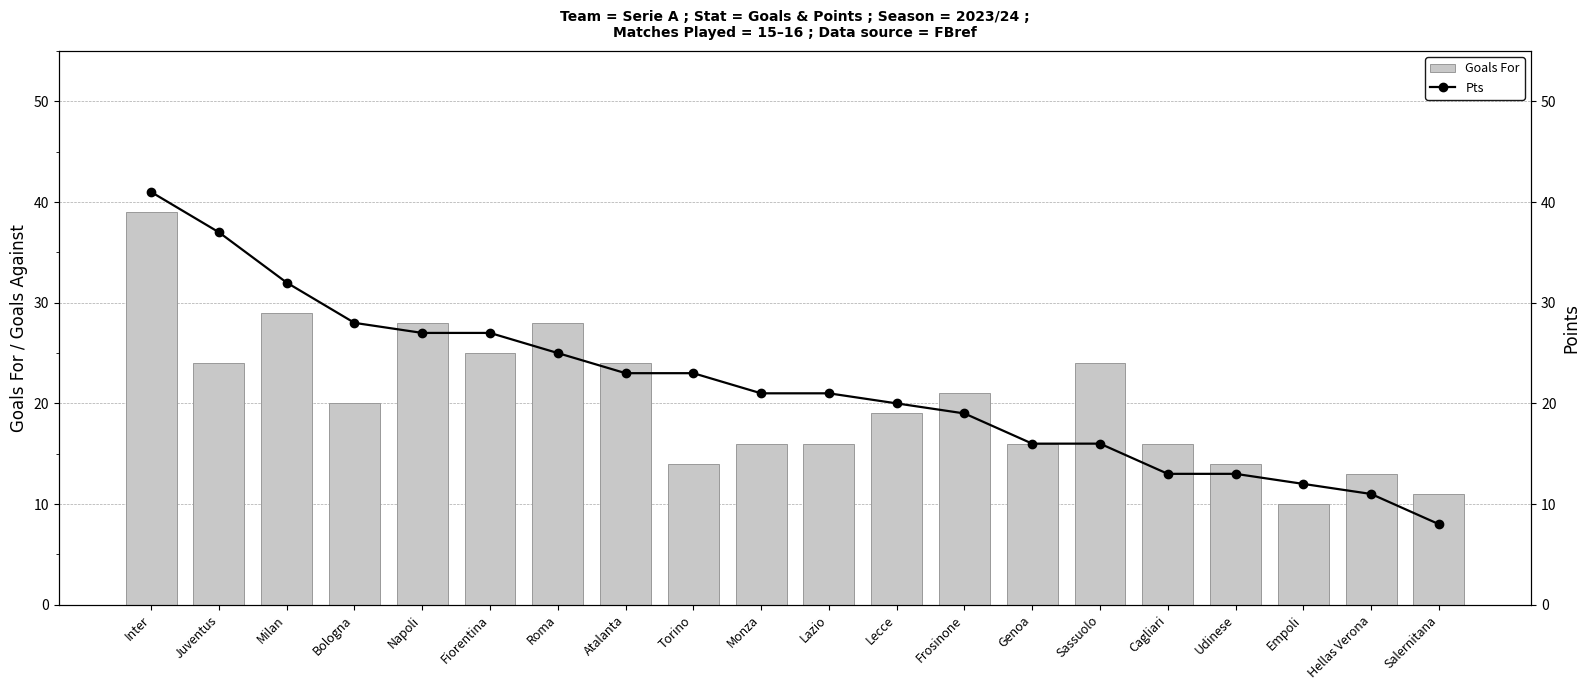

What is the maximum value shown in the chart?

41